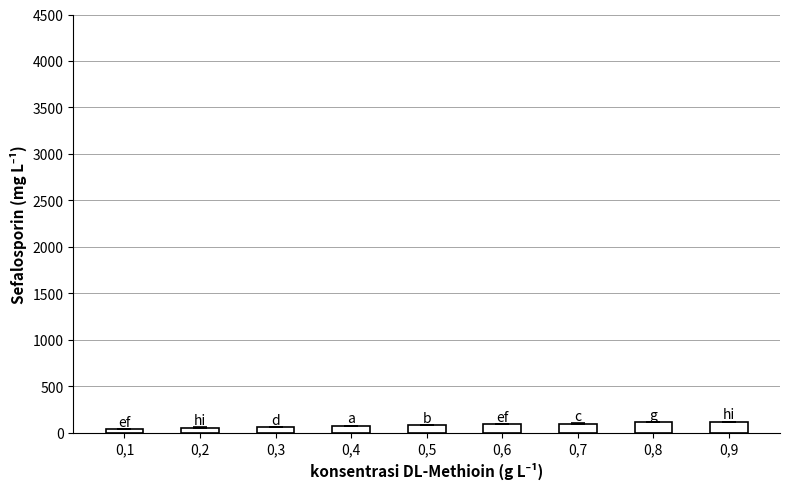

What is the average value?

80.1